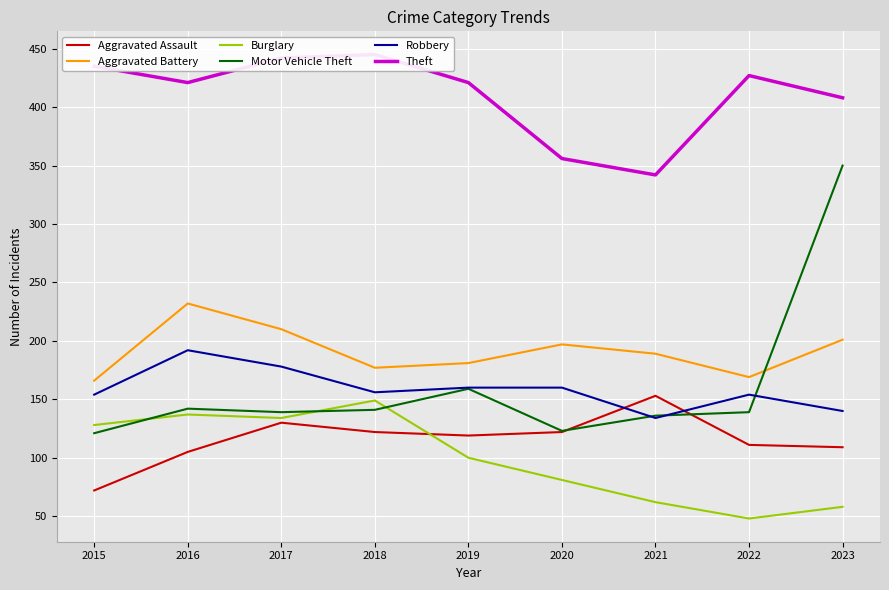

At which category is the sum across all series the highest?

2023